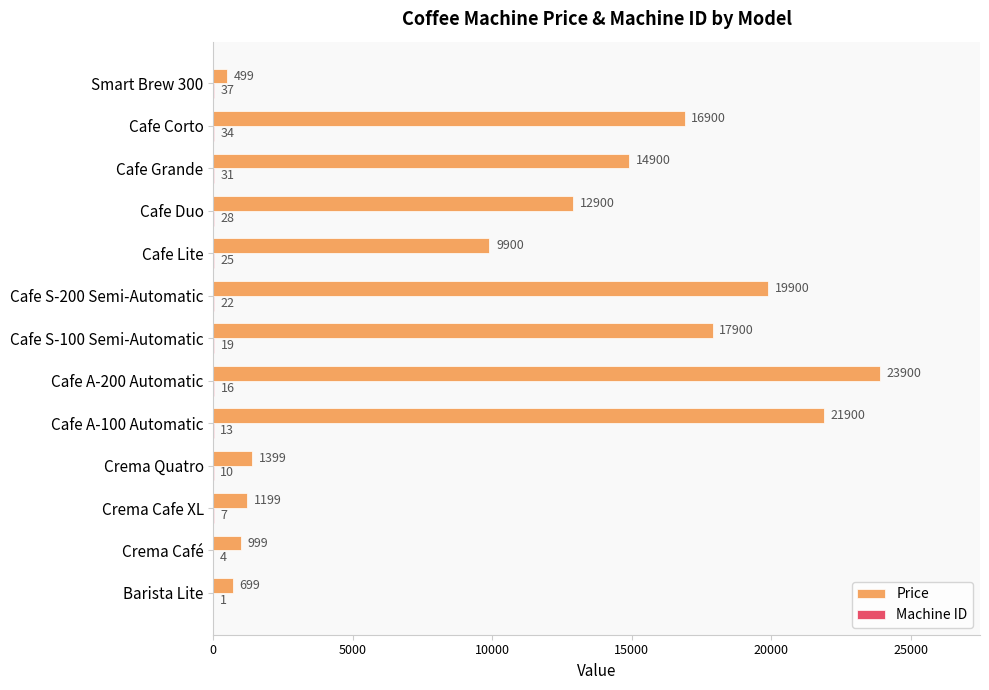

At which label does Price reach its peak?

Cafe A-200 Automatic